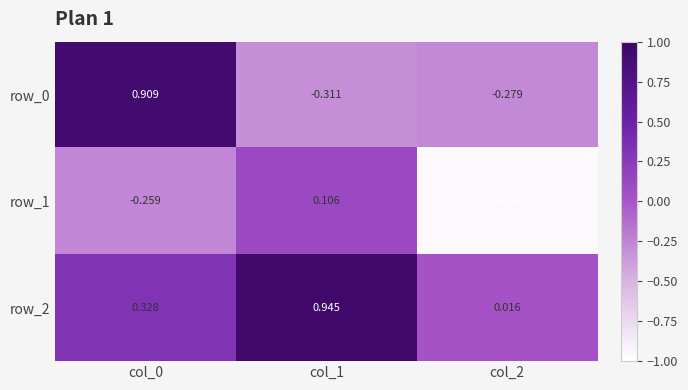

What is the average value of the row_1 series?

-0.4